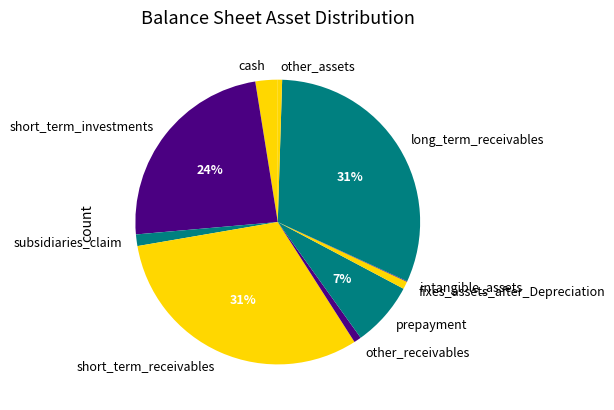

Between prepayment and other_receivables, which is larger?

prepayment